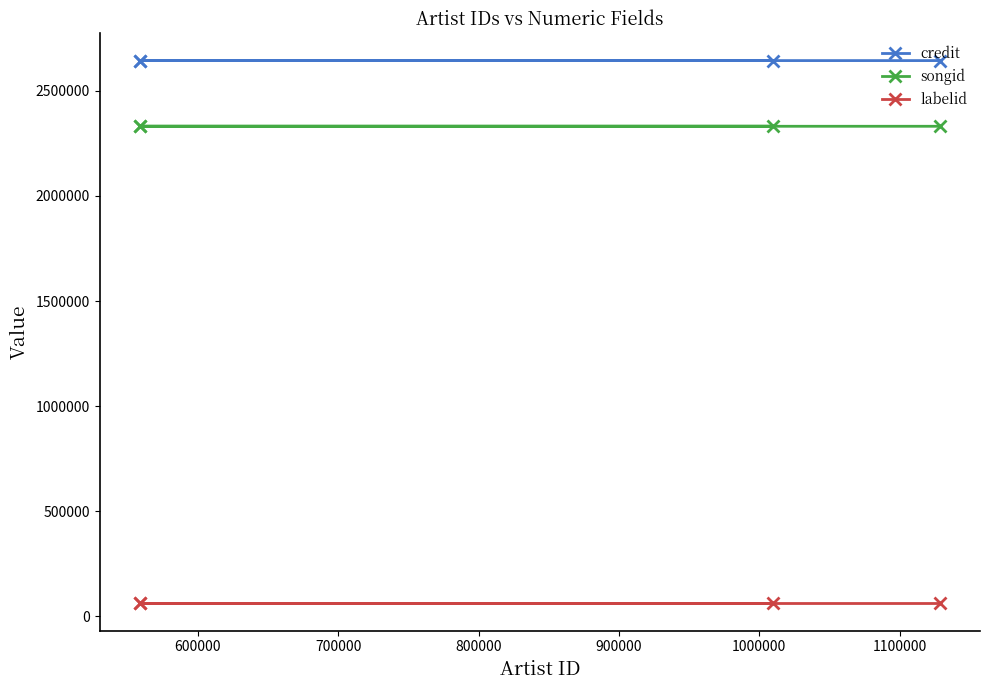

Which series changed the most between 600000 and 800000?

credit